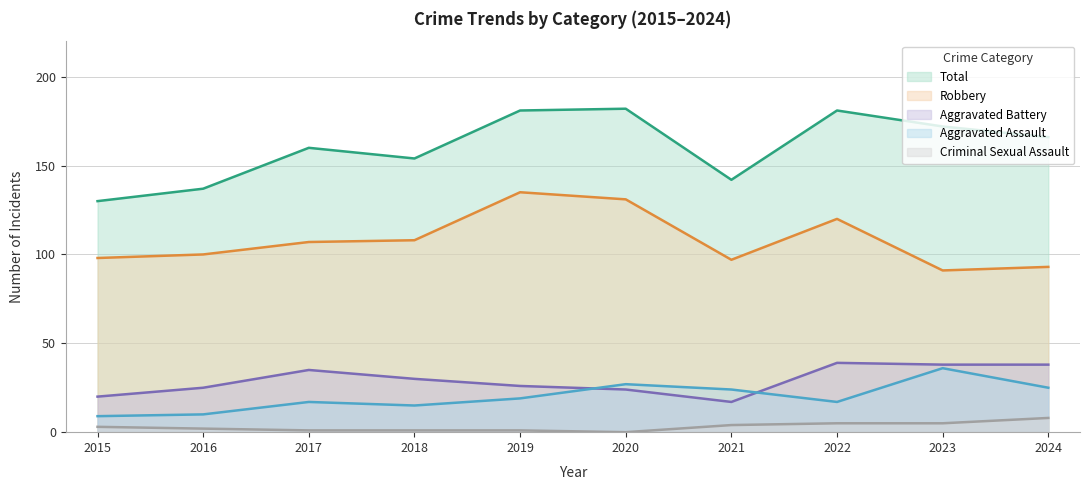

Where is Aggravated Assault nearest to the value 22?

2021